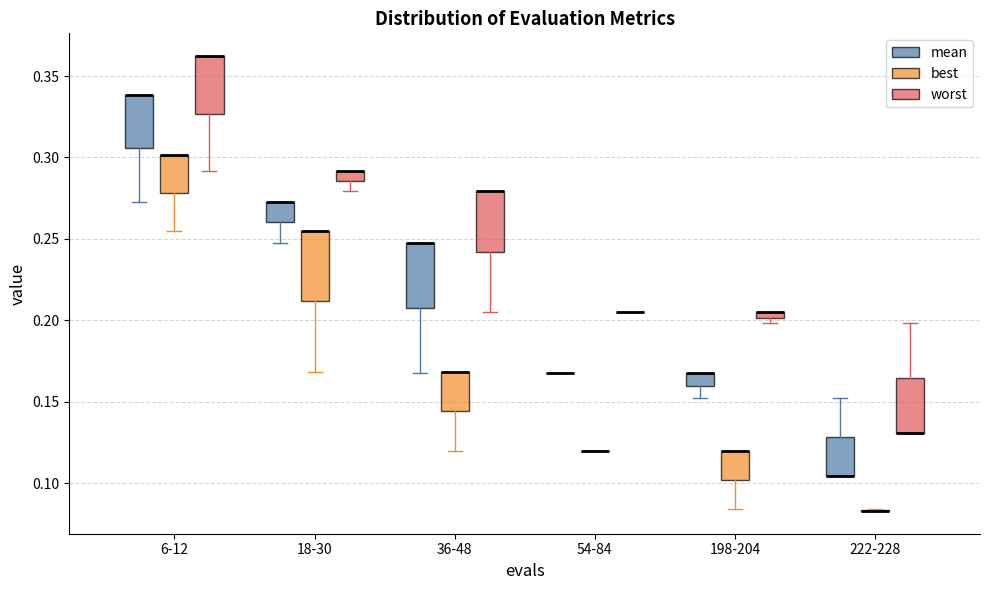

Where is the lower edge of the box for 198-204 (worst) on the y-axis? The values are not printed on the chart, so give them approximately, as read against the axis.

0.200